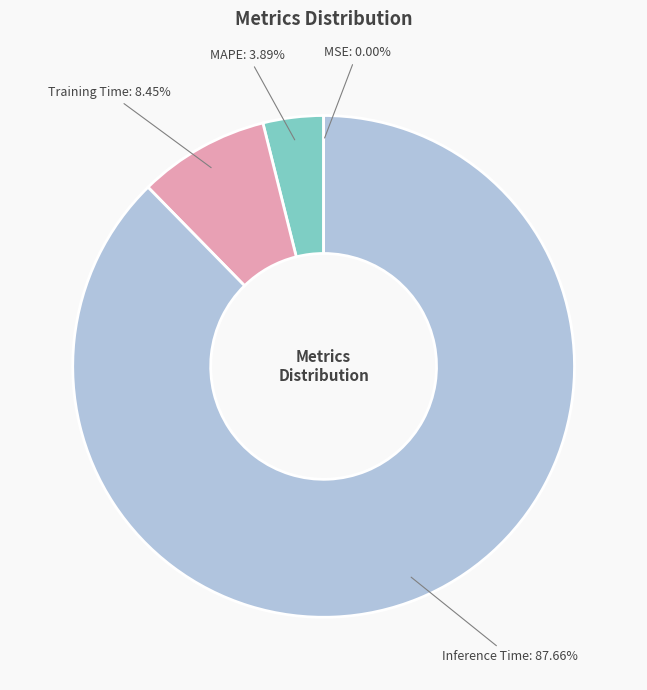

Which slice is the largest?

Inference Time